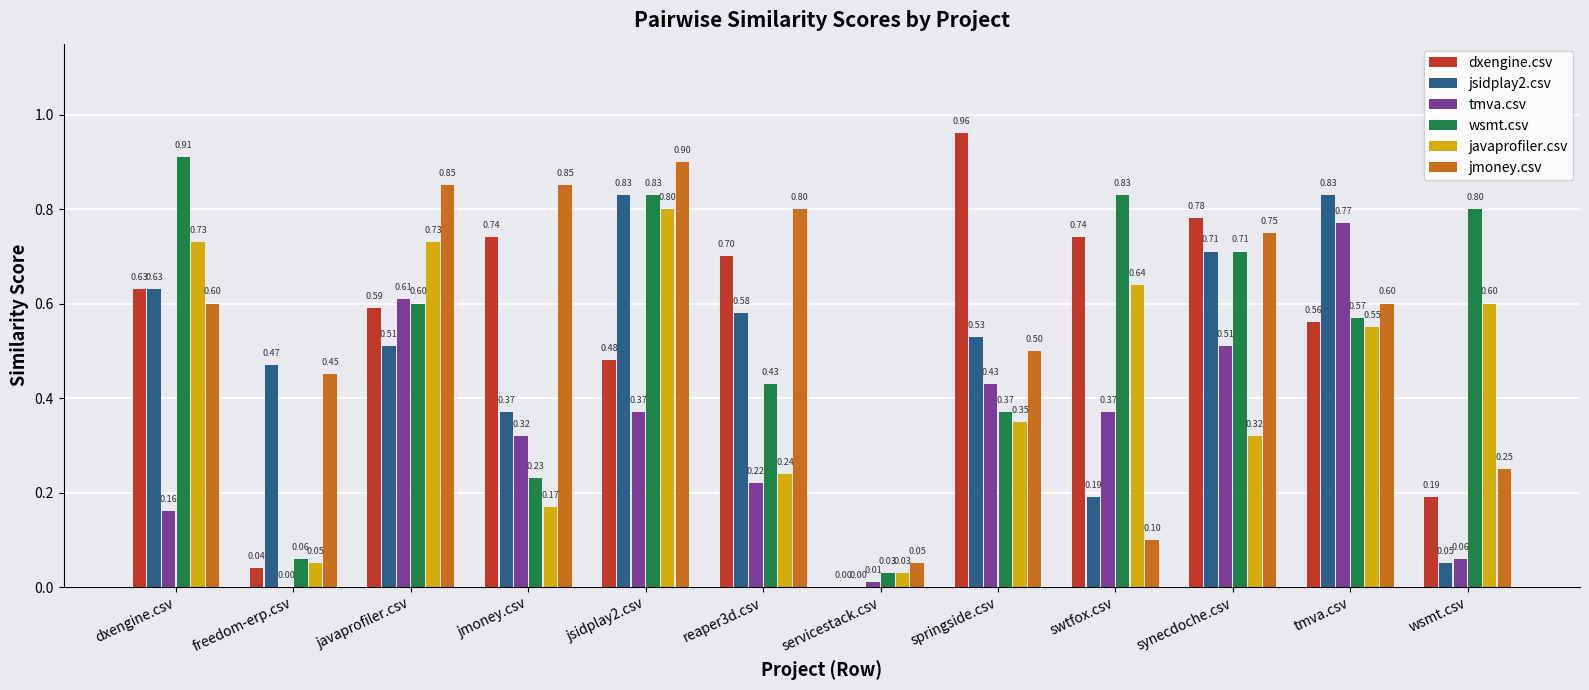

At which label is wsmt.csv closest to 0?

servicestack.csv